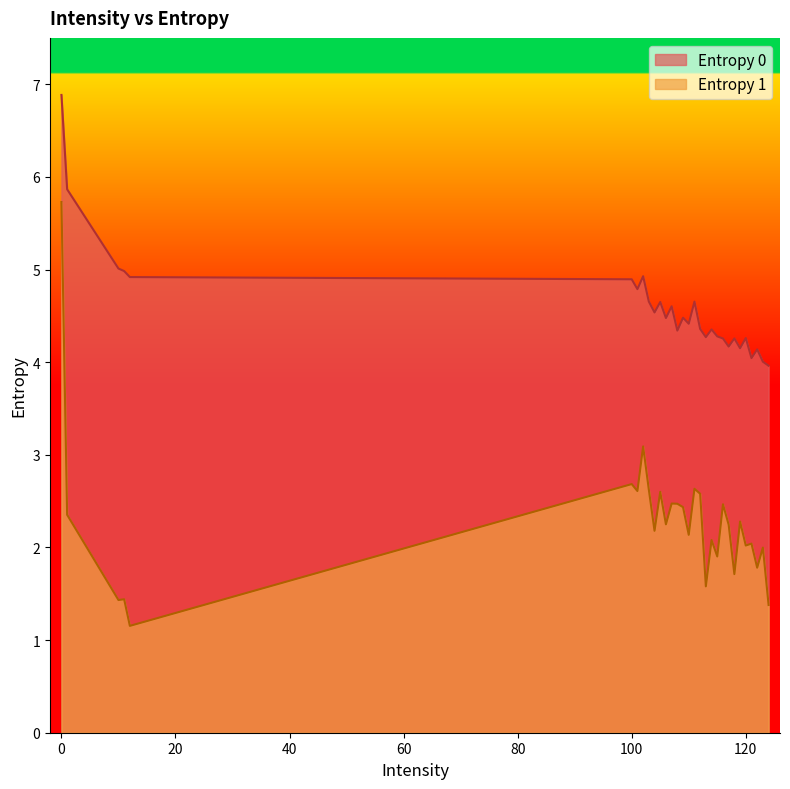

True or false: Entropy 1 and Entropy 0 cross at least once.

False